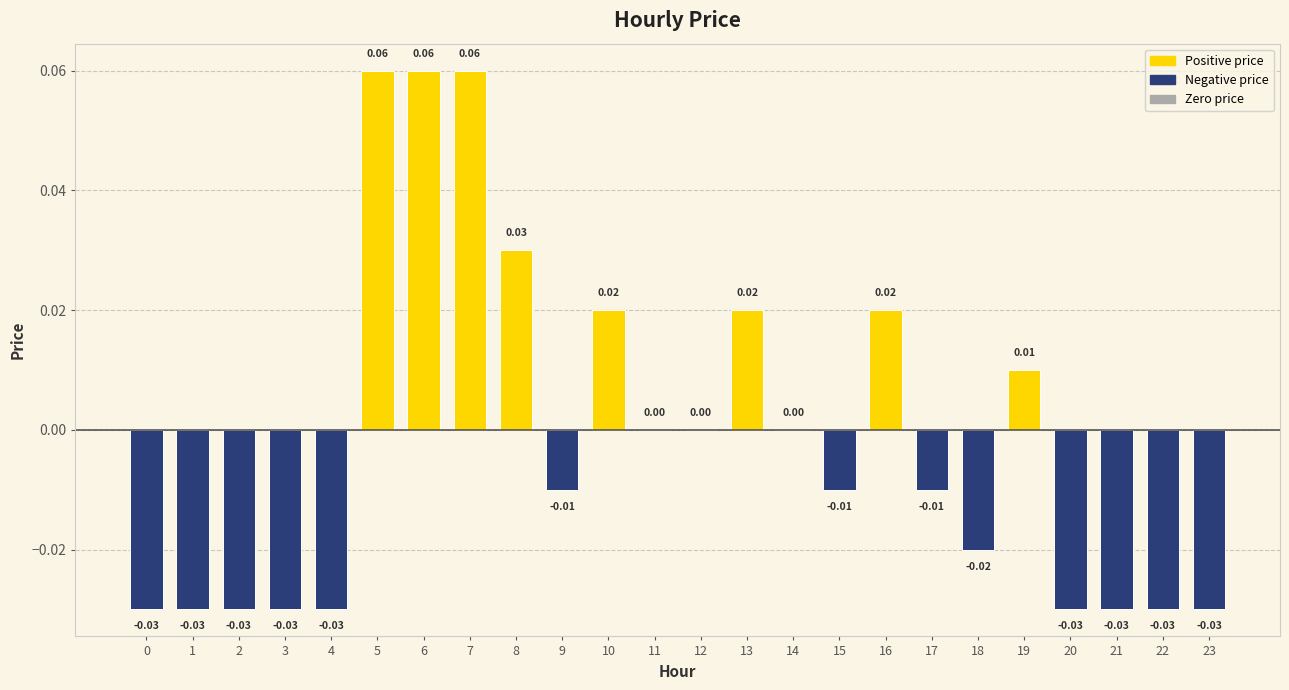

Reading left to right, list all the values displayed in this chart.

0=-0.0	1=-0.0	2=-0.0	3=-0.0	4=-0.0	5=0.1	6=0.1	7=0.1	8=0.0	9=-0.0	10=0.0	11=0.0	12=0.0	13=0.0	14=0.0	15=-0.0	16=0.0	17=-0.0	18=-0.0	19=0.0	20=-0.0	21=-0.0	22=-0.0	23=-0.0